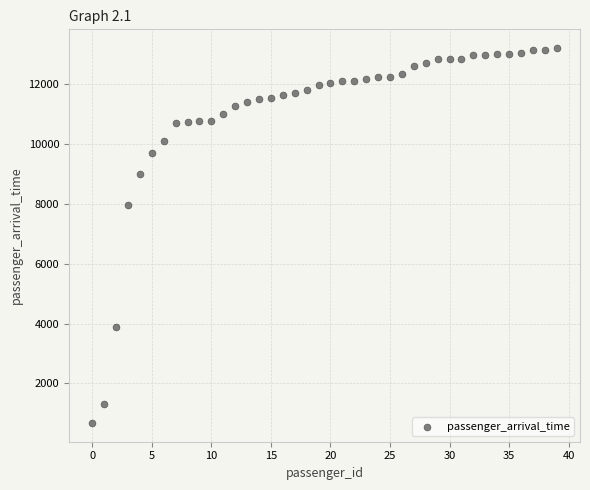

What Y value in the scatter plot is closest to 6944?

7966